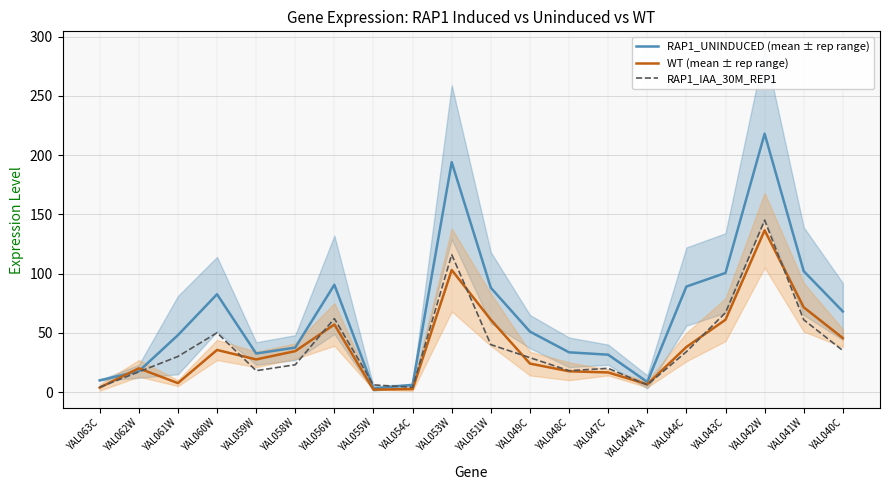

What is the average value of the WT (mean ± rep range) series?

38.6